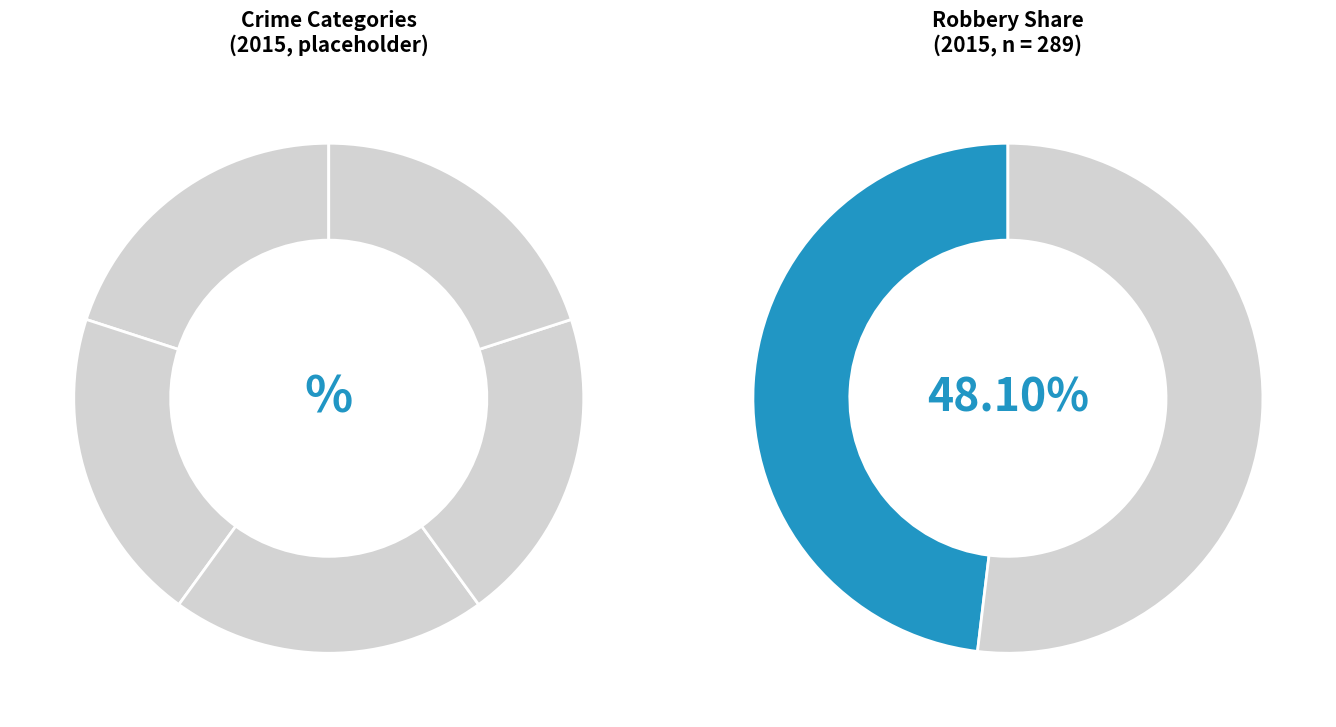

To the nearest percent, what is the average slice percentage?

20%